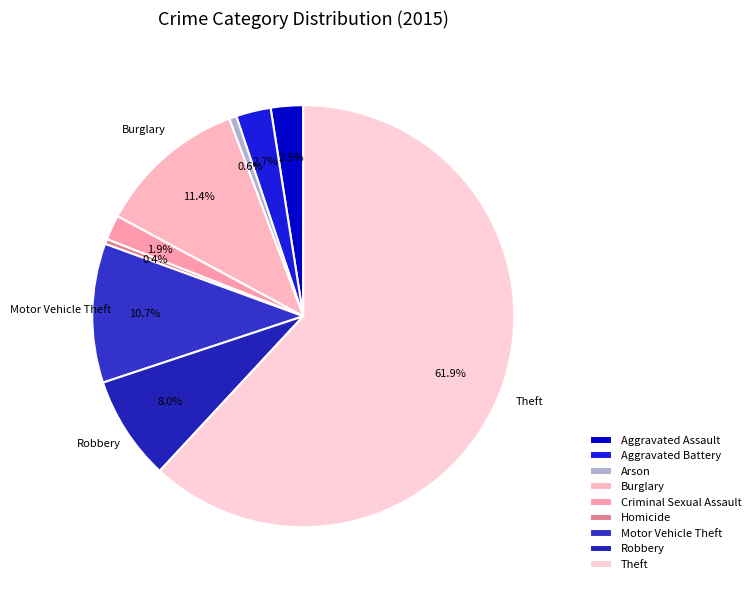

To the nearest percent, what is the difference between the largest and smallest slice percentages?

62%